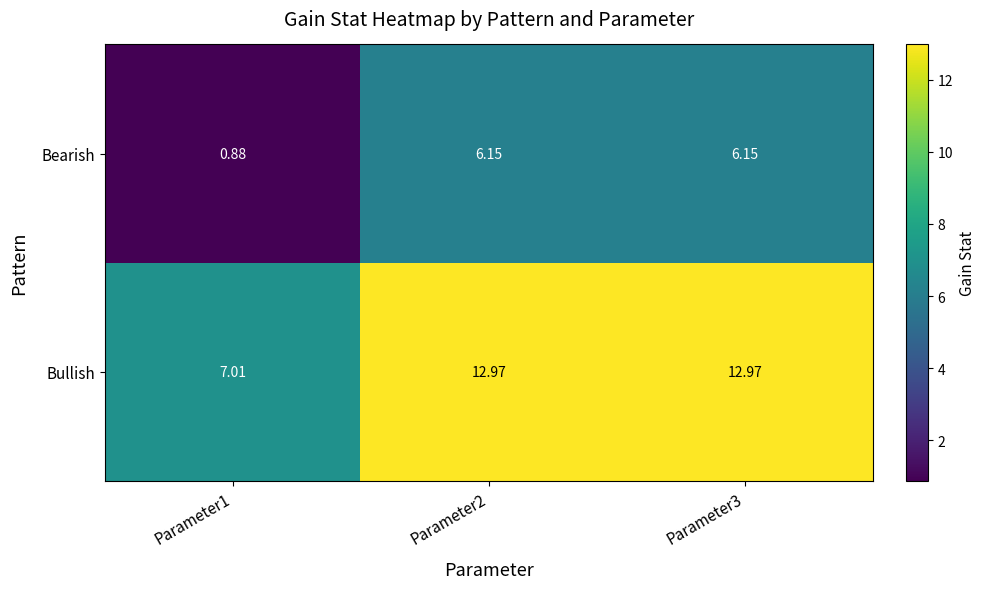

Is the value of Bullish at Parameter3 greater than the value of Bearish at Parameter3?

Yes